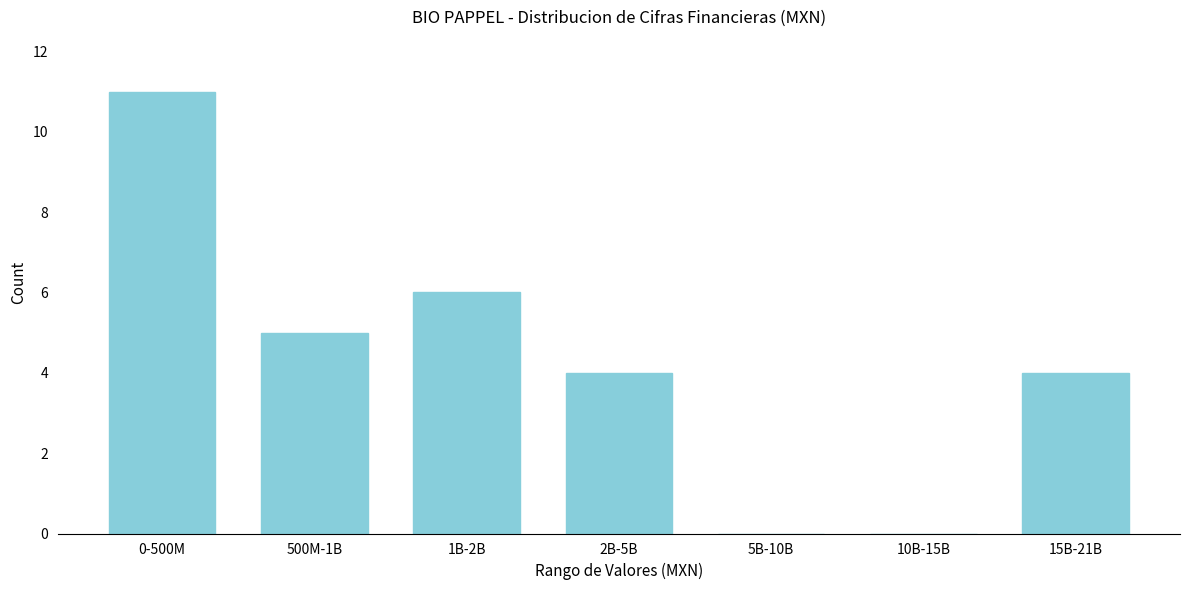

Reading left to right, transcribe all the data shown in this chart.

0-500M=11	500M-1B=5	1B-2B=6	2B-5B=4	5B-10B=0	10B-15B=0	15B-21B=4